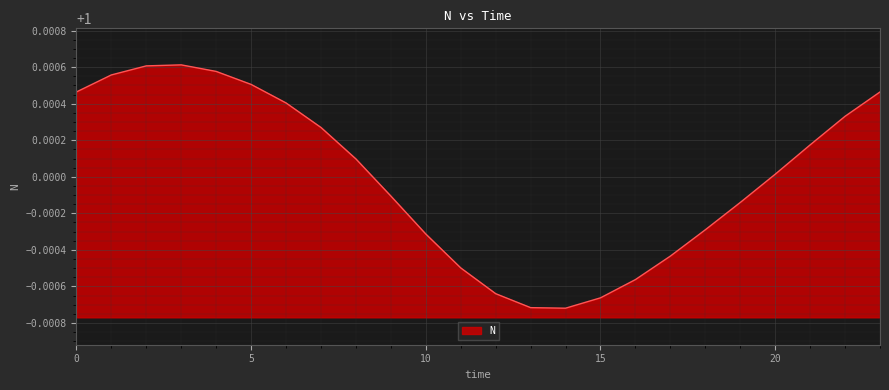

Reading right to left, transcribe all the data shown in this chart.

1.0	1.0	1.0	1.0	1.0	1.0	1.0	1.0	1.0	1.0	1.0	1.0	1.0	1.0	1.0	1.0	1.0	1.0	1.0	1.0	1.0	1.0	1.0	1.0